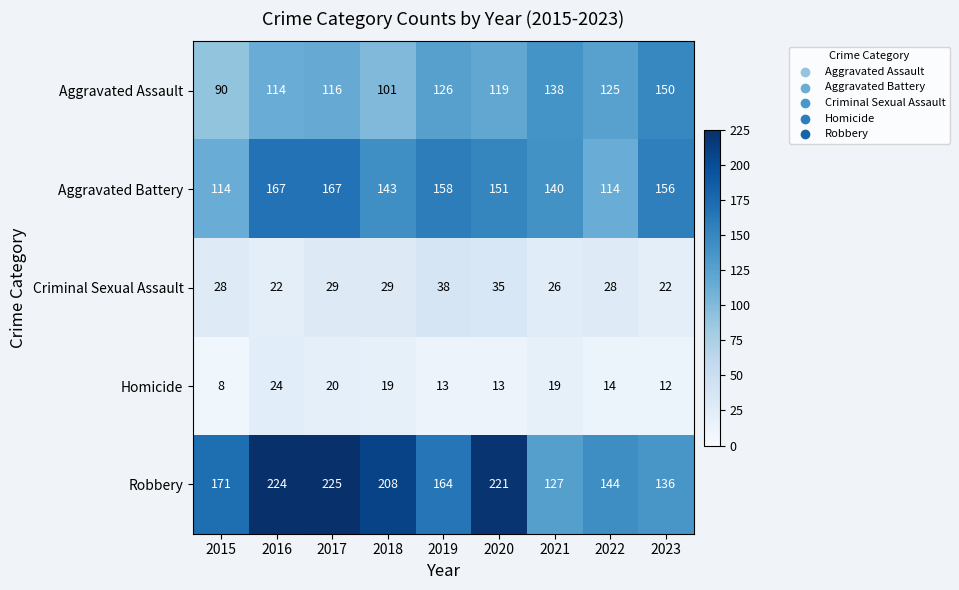

Is it true that Aggravated Battery equals 167 at 2016?

True